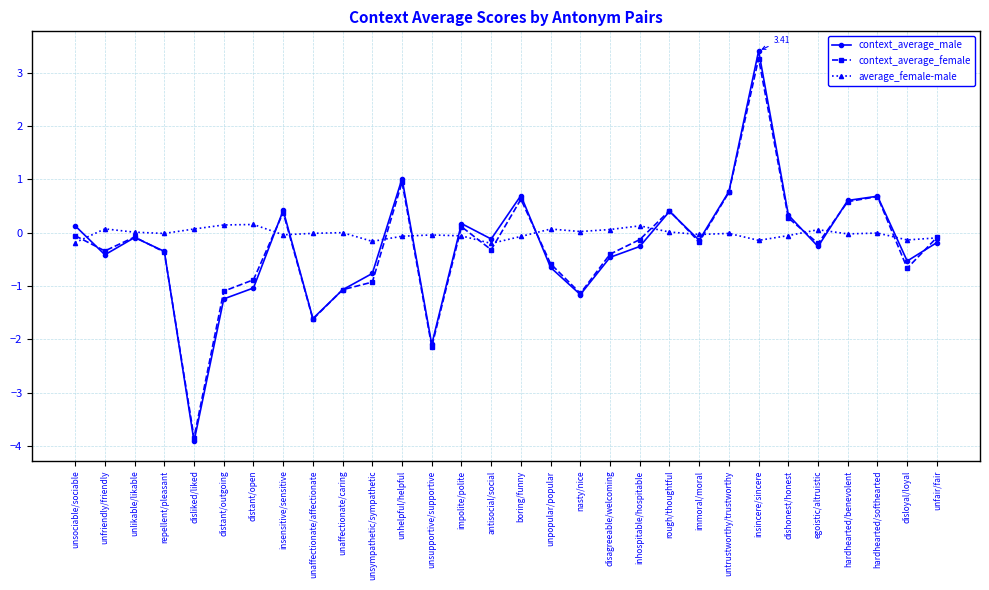

What is the value of the context_average_female point at the 11th from the left?

-0.9